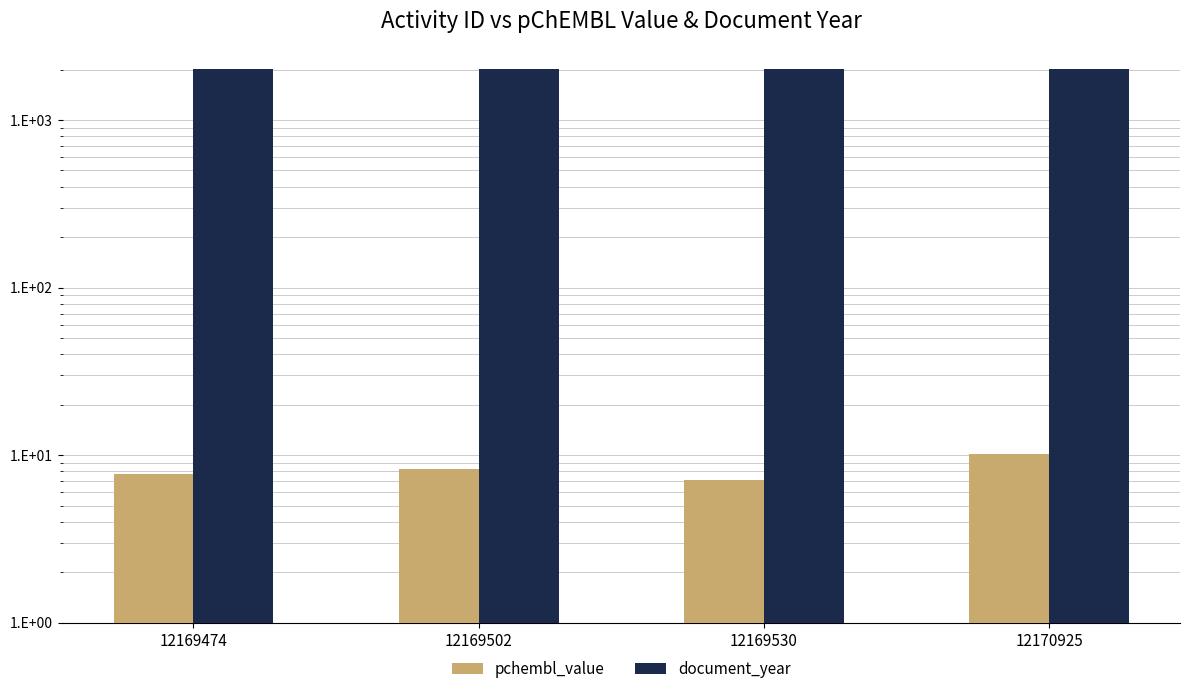

What are all the series names shown in the legend?

pchembl_value, document_year